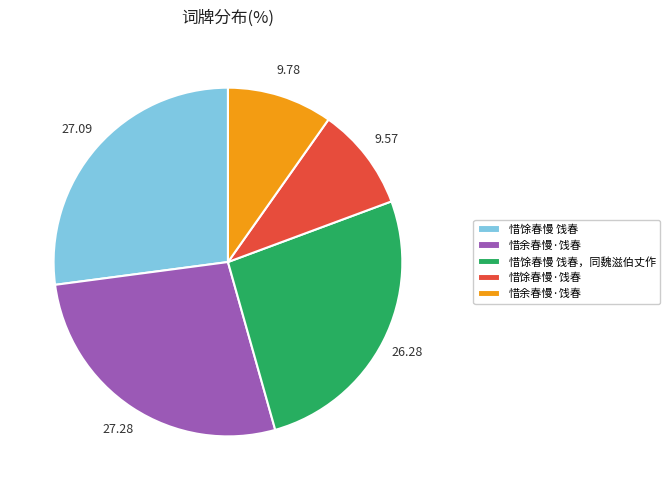

Is there any slice that represents more than half of the pie?

No